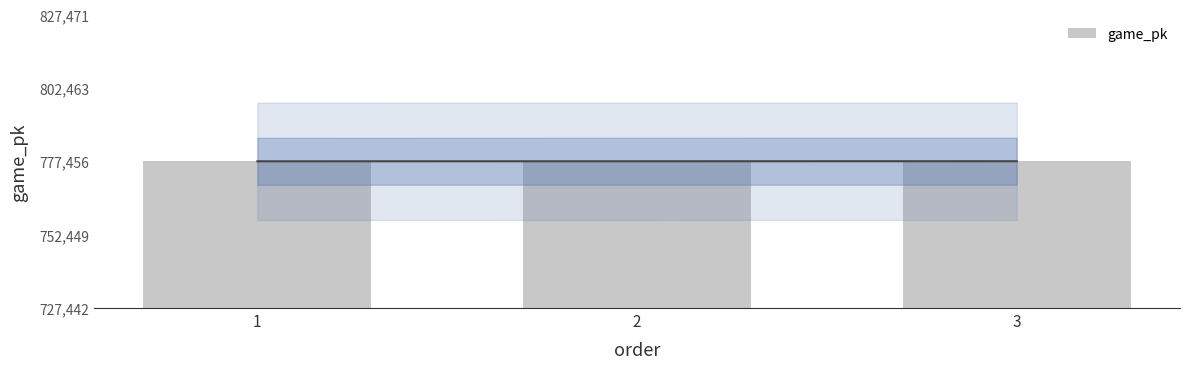

What is the value of the 2nd bar from the left?

777457